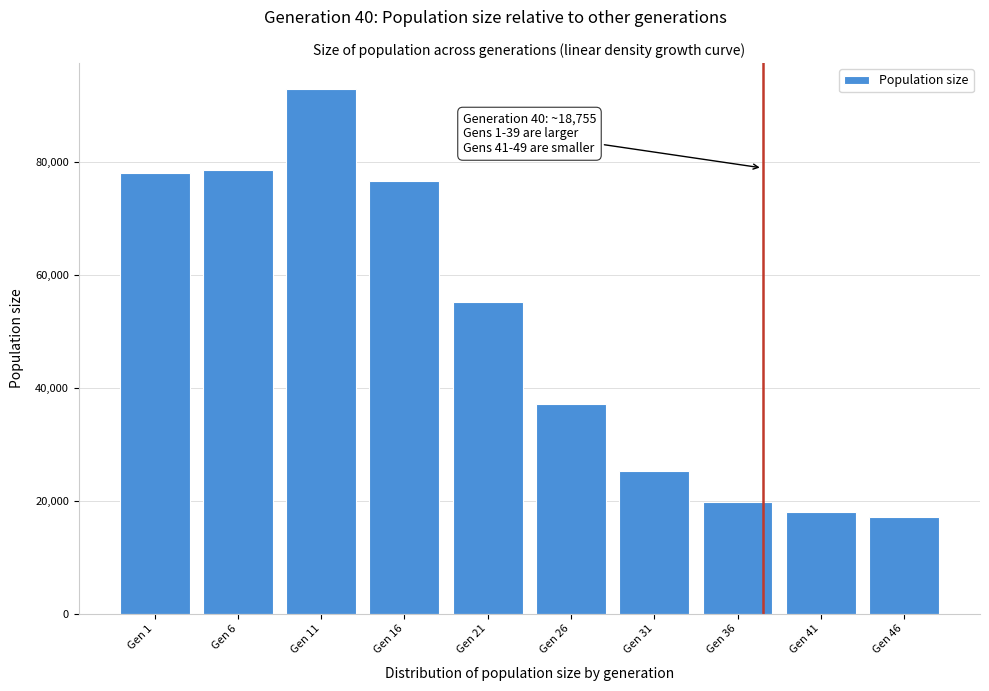

Reading left to right, transcribe all the data shown in this chart.

Gen 1=78070.6	Gen 6=78611.6	Gen 11=92920.0	Gen 16=76687.8	Gen 21=55178.2	Gen 26=37147.8	Gen 31=25296.6	Gen 36=19751.6	Gen 41=18100.0	Gen 46=17200.0